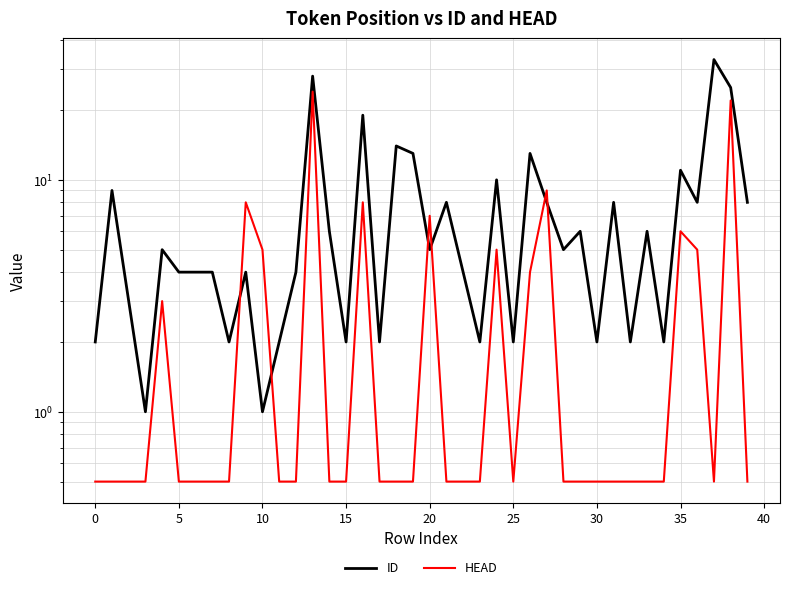

Is it true that HEAD equals 0.9 at 30?

False